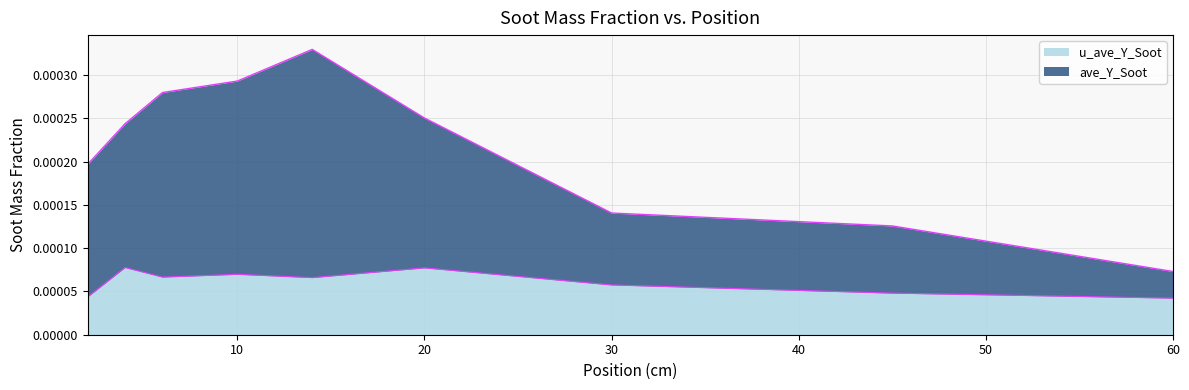

True or false: u_ave_Y_Soot and ave_Y_Soot intersect in this chart.

False